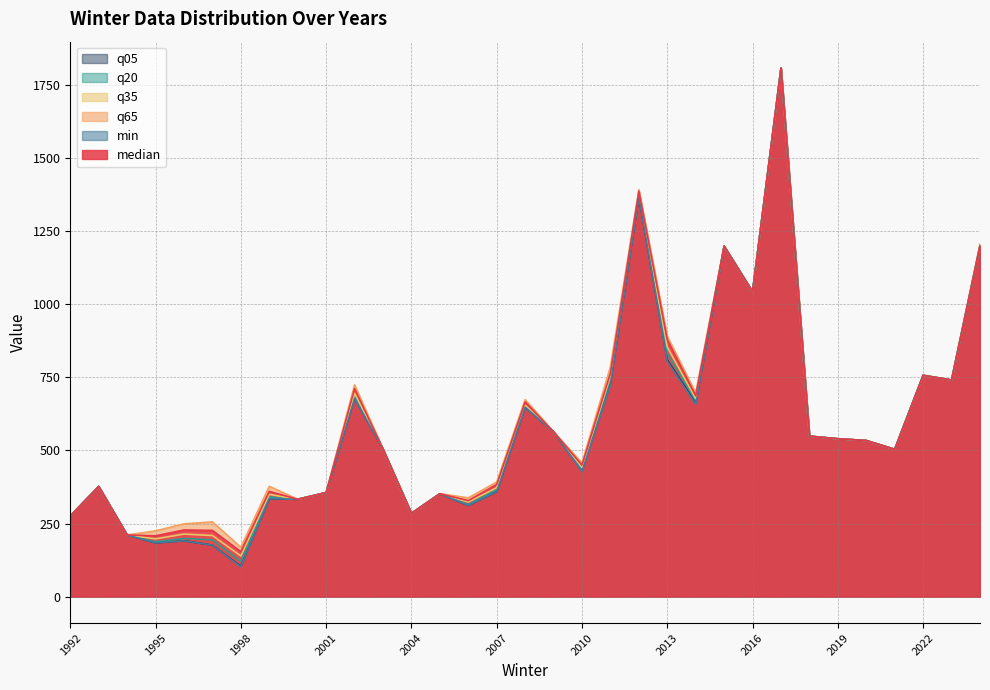

Which series has the widest spread of values?

min